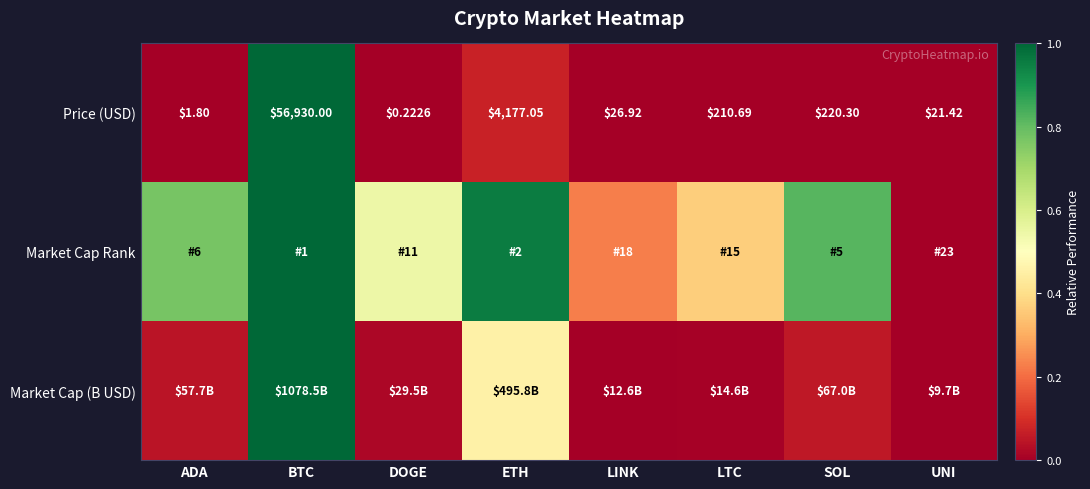

Where is Market Cap Rank nearest to the value 0?

UNI